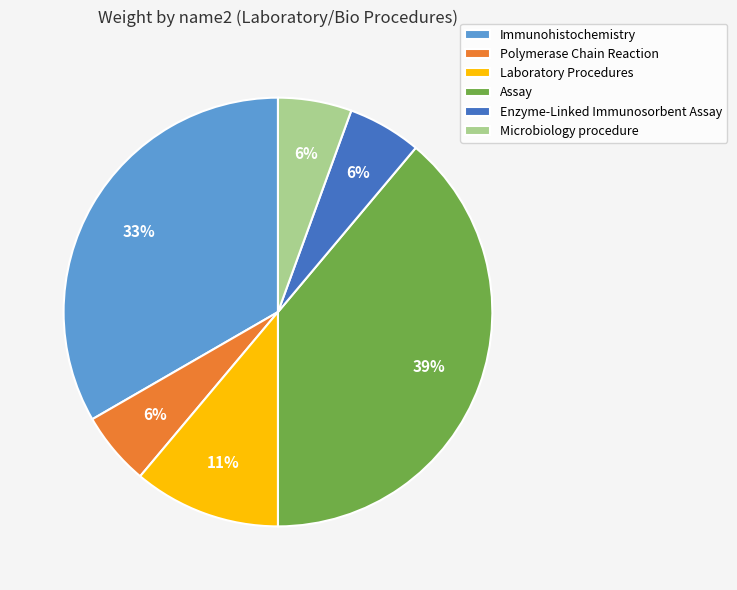

To the nearest percent, what percentage of the pie is Assay?

39%